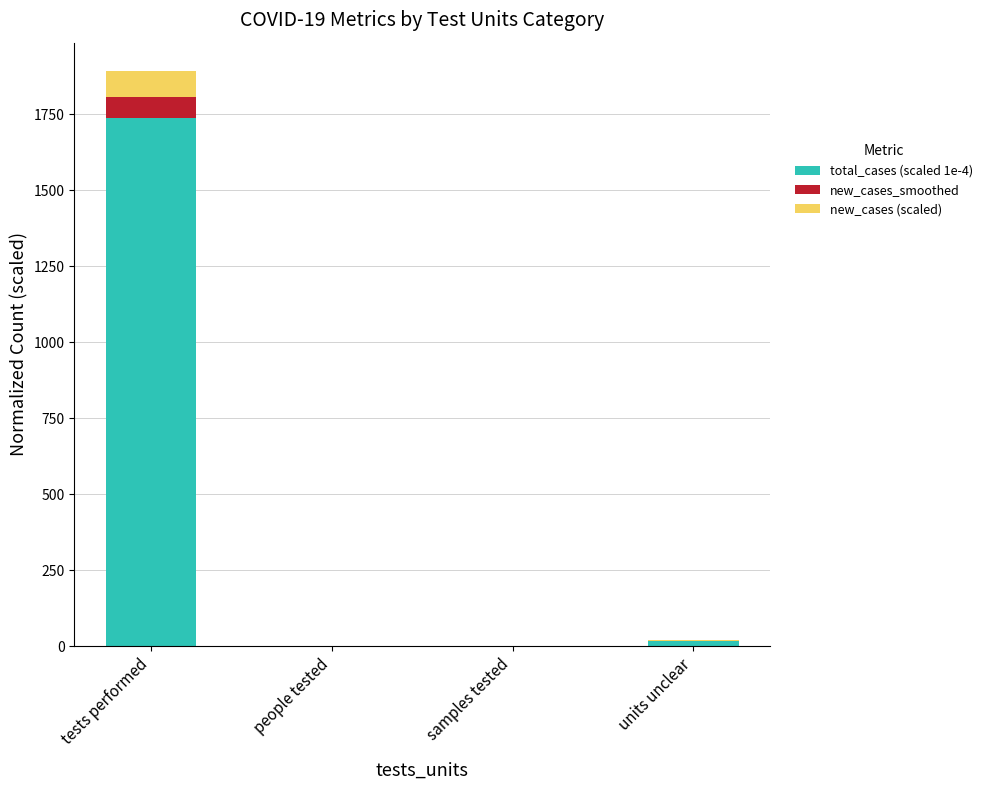

Which category has the highest value in the total_cases (scaled 1e-4) series?

tests performed